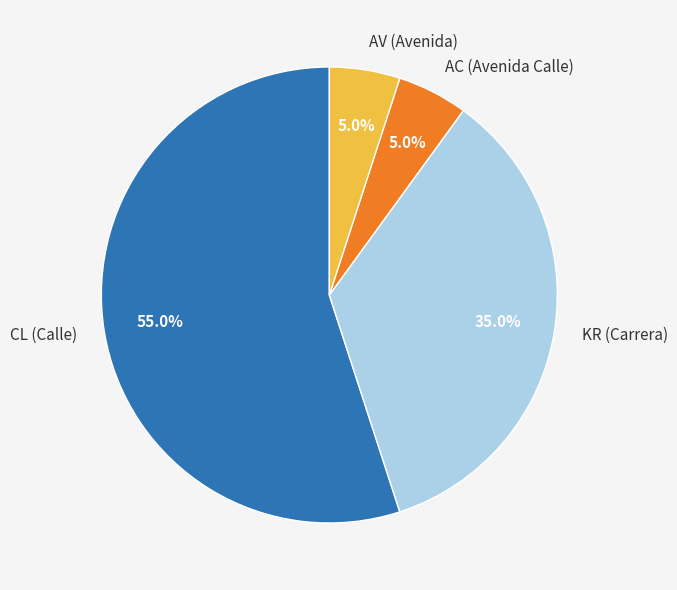

Approximately how many times larger is the value at CL (Calle) compared to AC (Avenida Calle)?

11.0